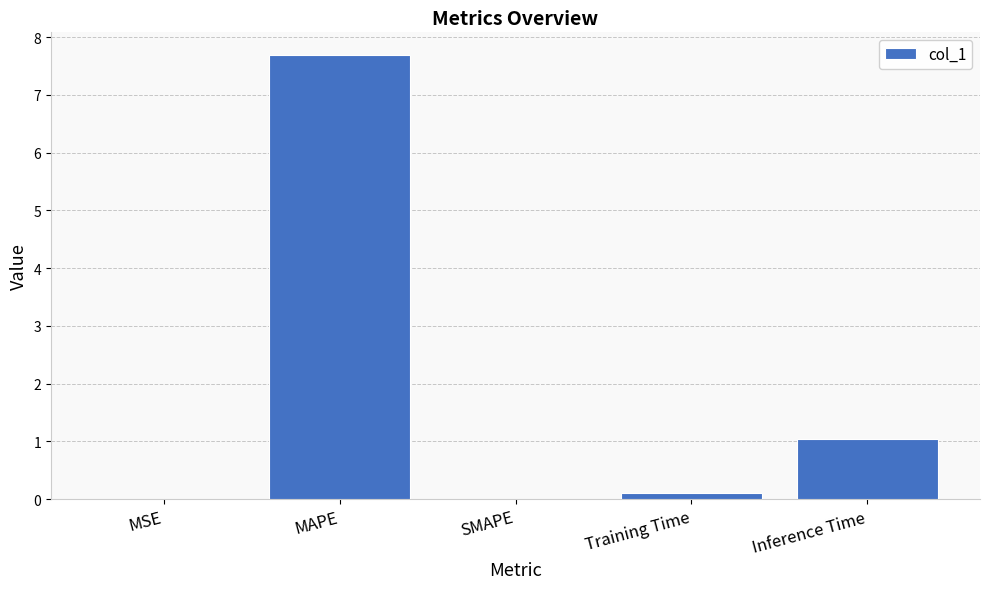

What is the greatest value displayed?

7.7